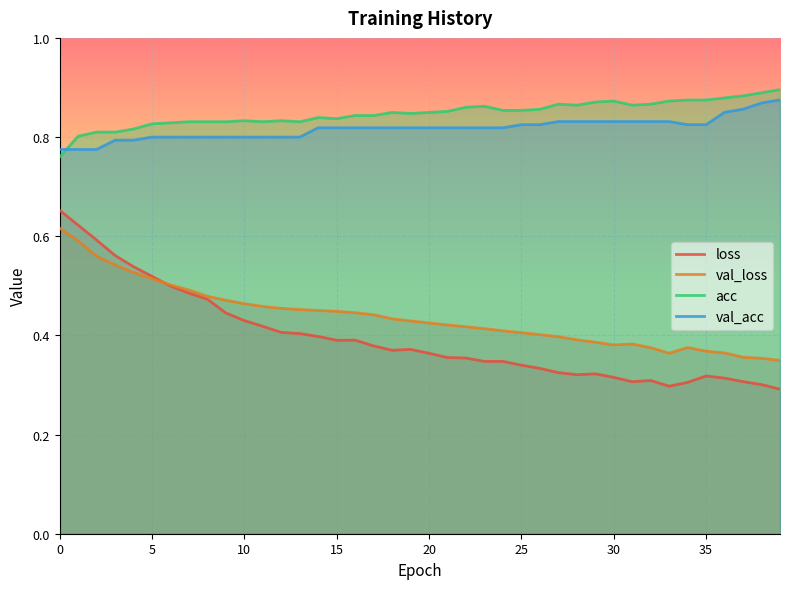

What is the sum of all loss values?

15.8